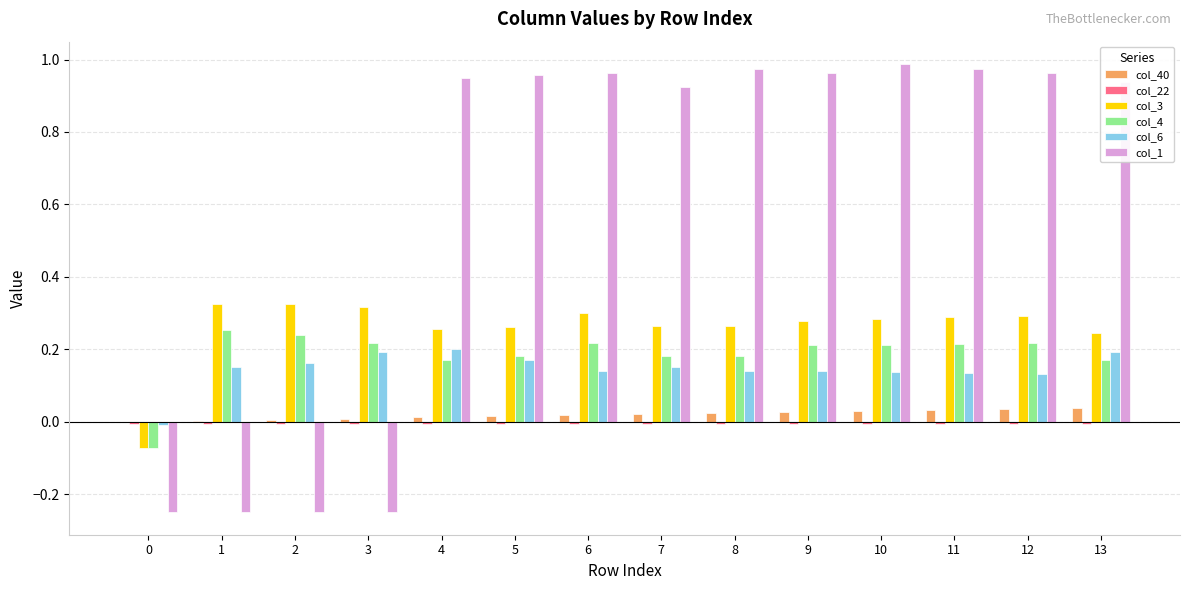

True or false: col_40 has a value of 0.0 at 13.

True